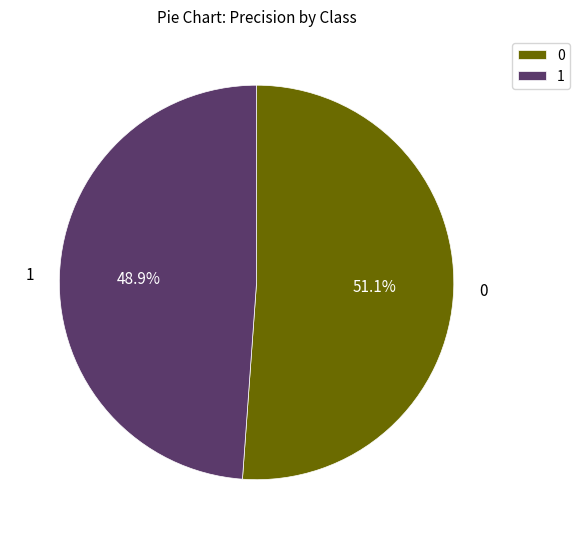

Count the number of slices in the pie.

2